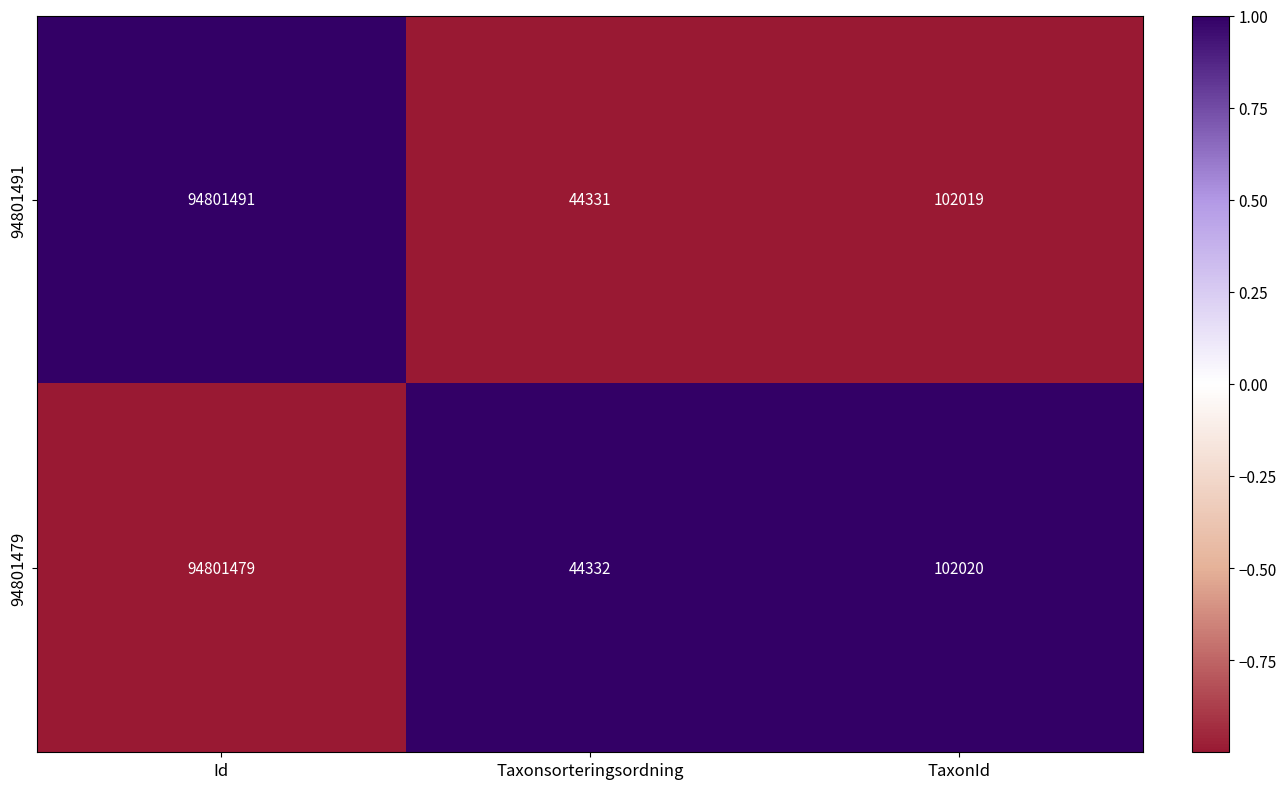

Read the 94801491 value at Id.

94801491